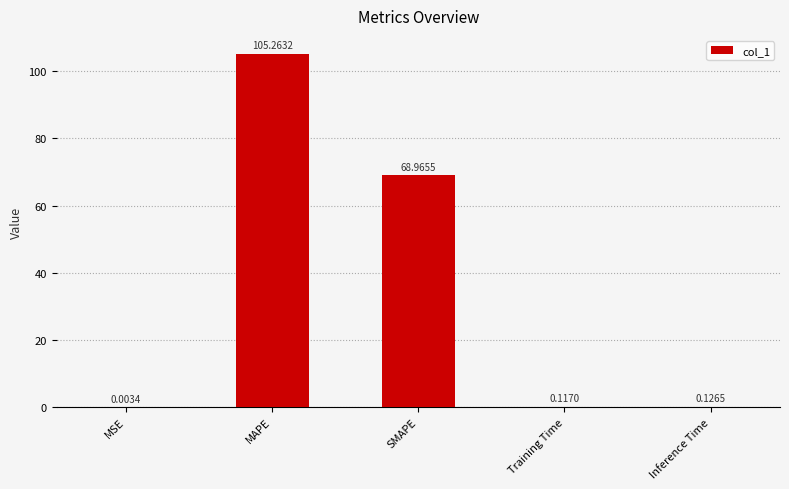

What is the sum of the values at SMAPE and Inference Time?

69.1